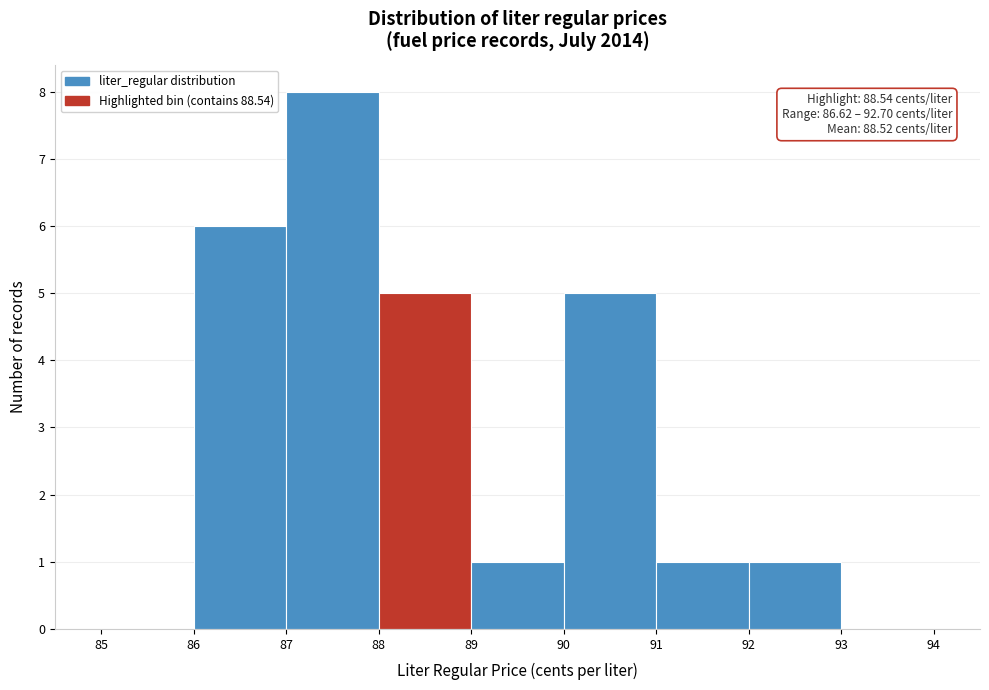

Which range on the x-axis has the tallest bar?

87 to 88